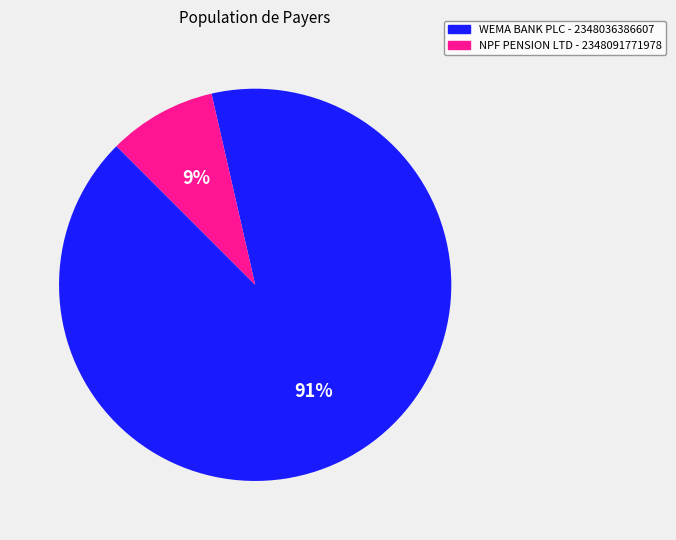

Does WEMA BANK PLC - 2348036386607 represent more than half of the total?

Yes